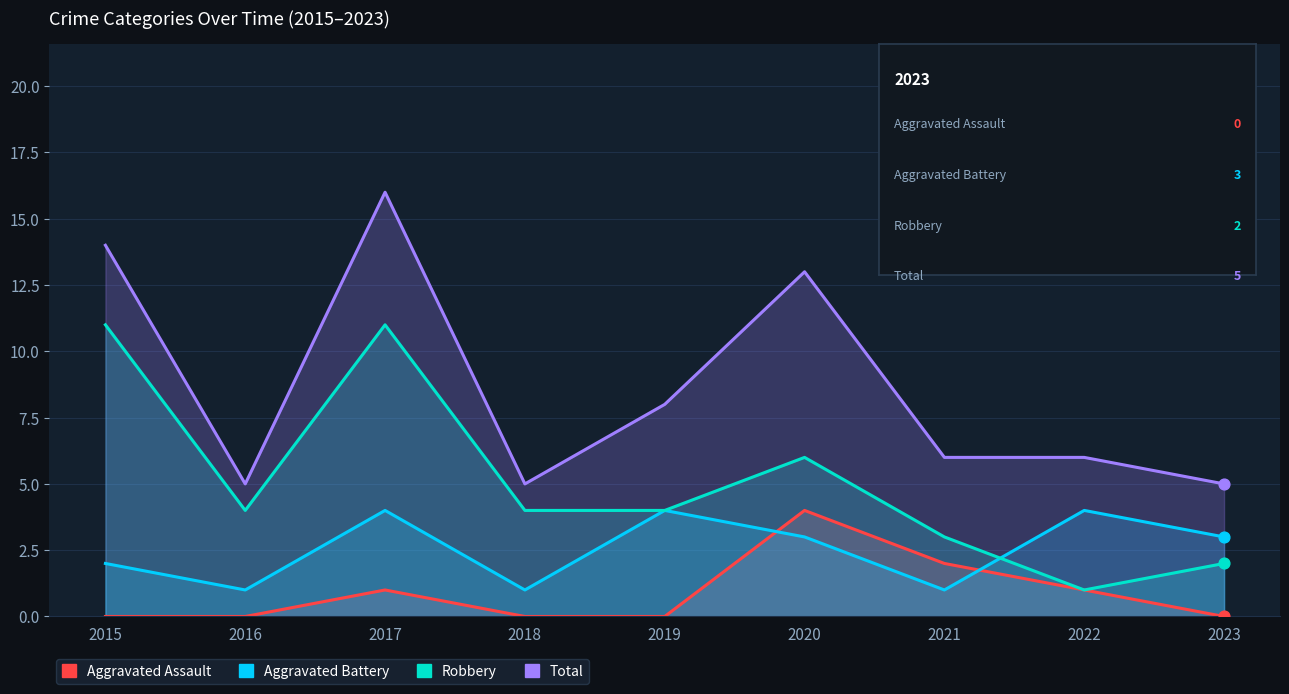

Which series has the largest total across all categories?

Total